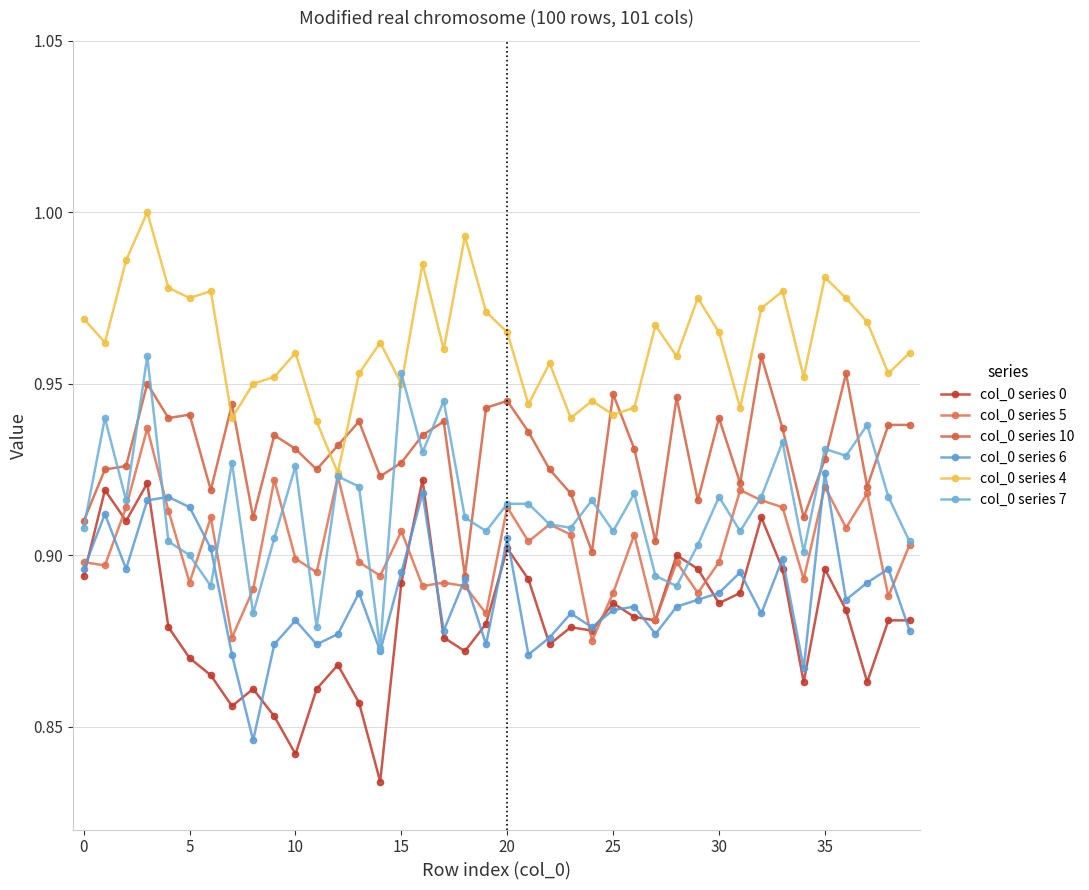

How many lines are shown in the chart?

6